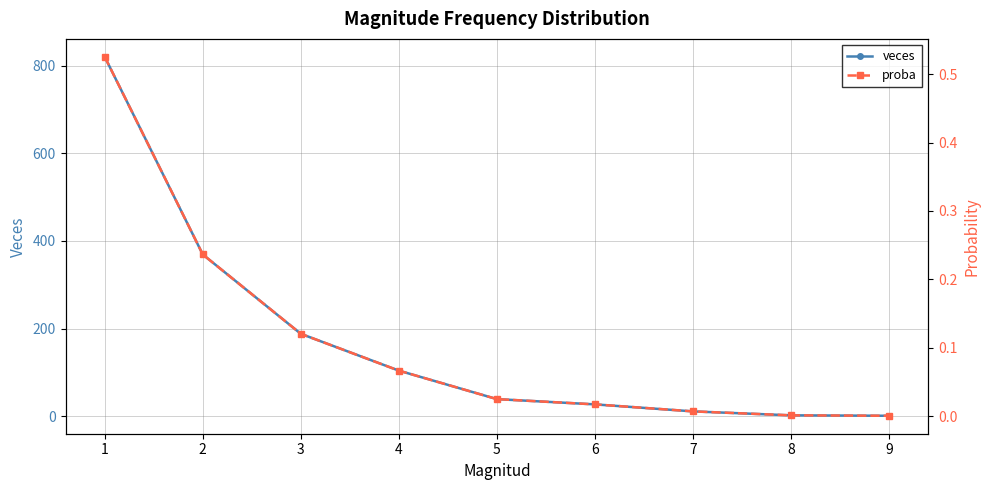

Is the value of proba at 5 greater than the value of veces at 4?

No